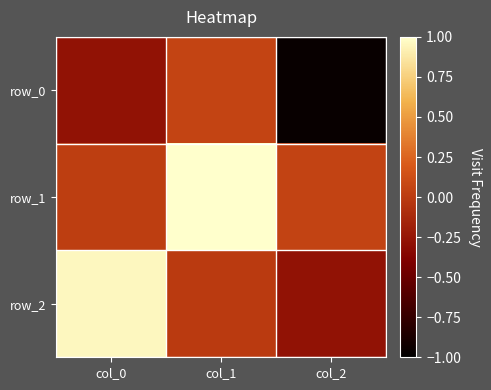

Which series changed the most between col_1 and col_2?

row_0